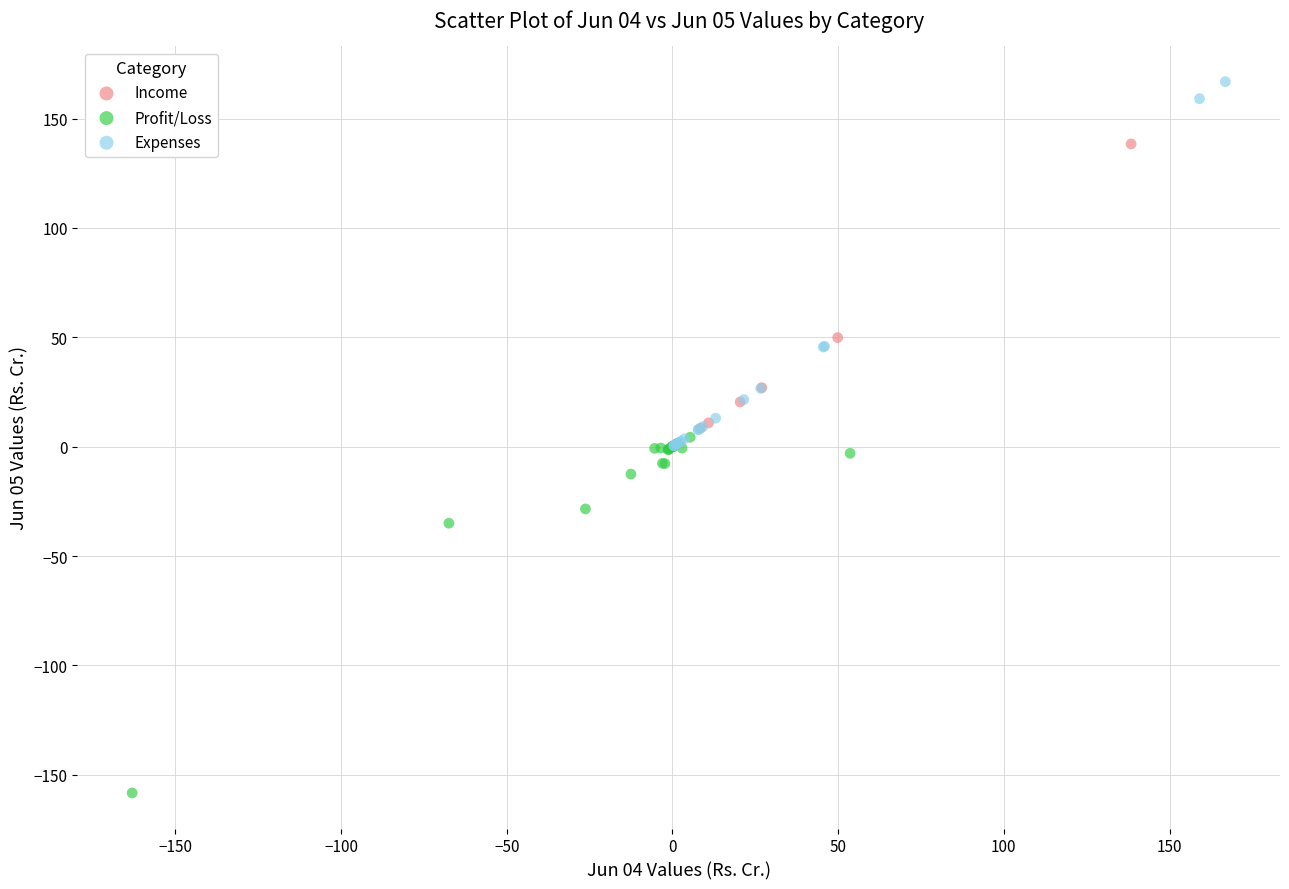

Which series contains the highest Y value?

Expenses